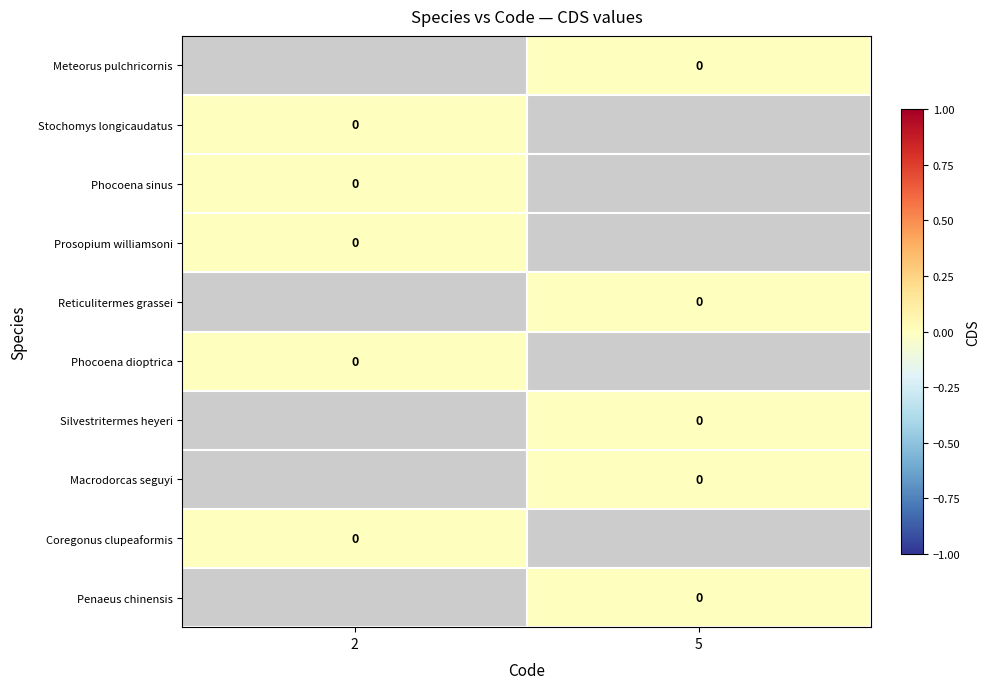

Is the value of Phocoena sinus at 5 greater than the value of Stochomys longicaudatus at 5?

No